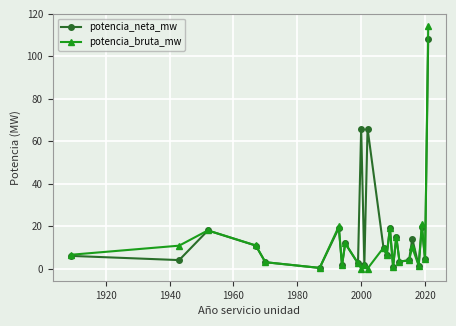

How many lines are shown in the chart?

2